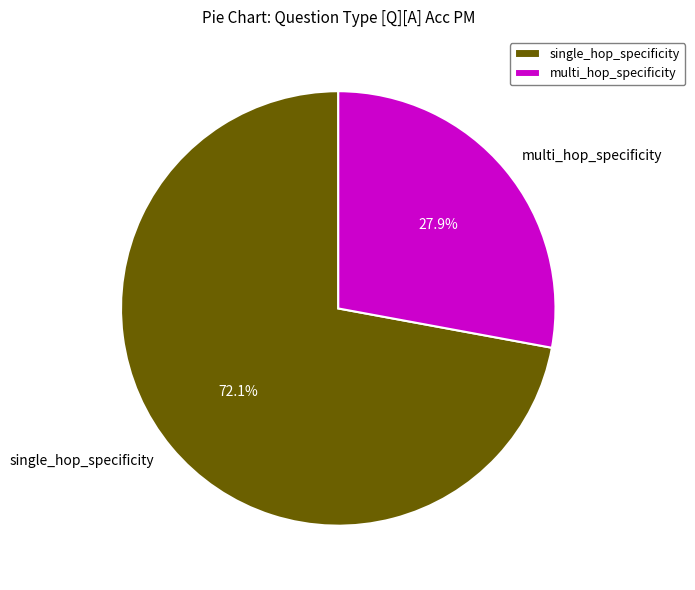

Which has a higher value, single_hop_specificity or multi_hop_specificity?

single_hop_specificity